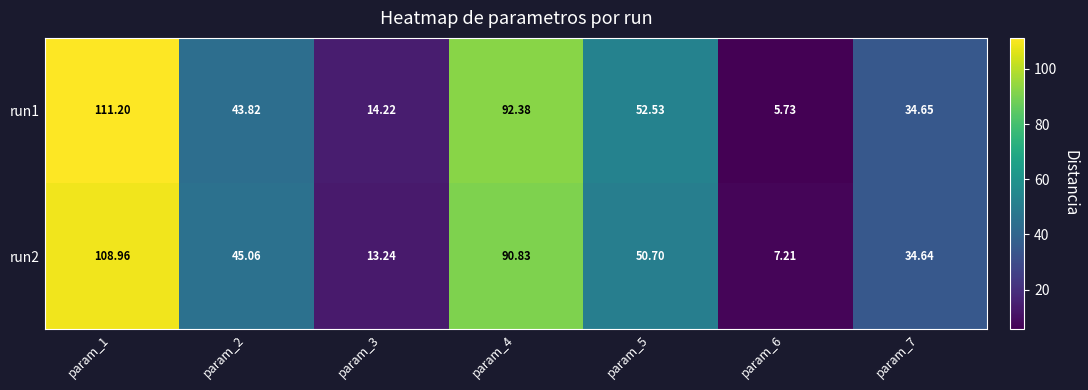

Is the value of run1 at param_5 greater than the value of run2 at param_7?

Yes